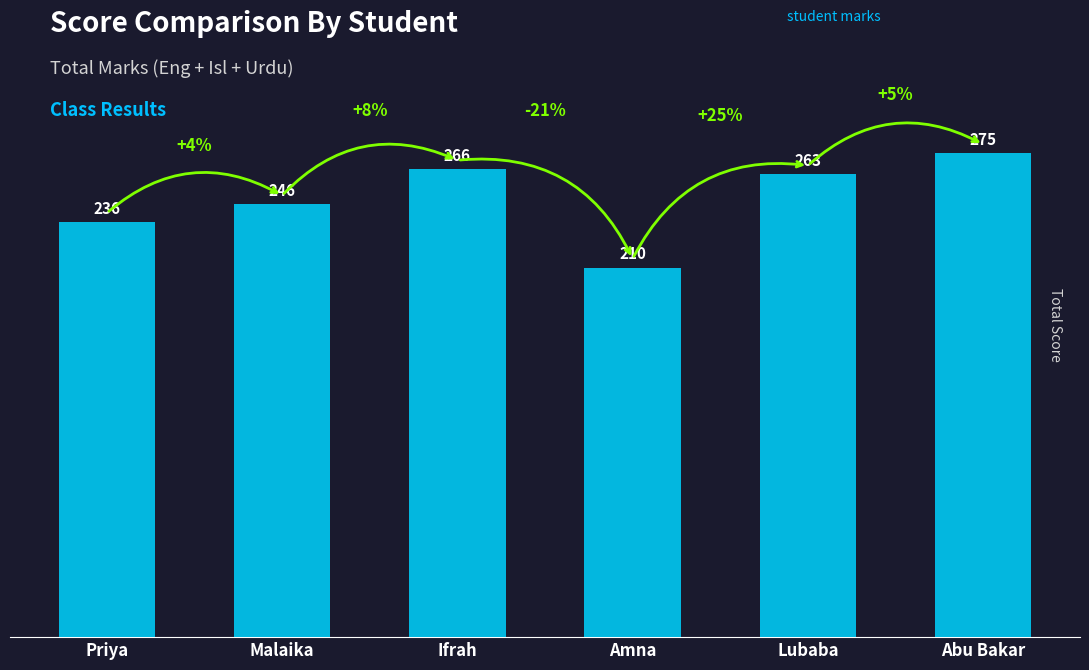

Rank the categories by value from highest to lowest.

Abu Bakar, Ifrah, Lubaba, Malaika, Priya, Amna